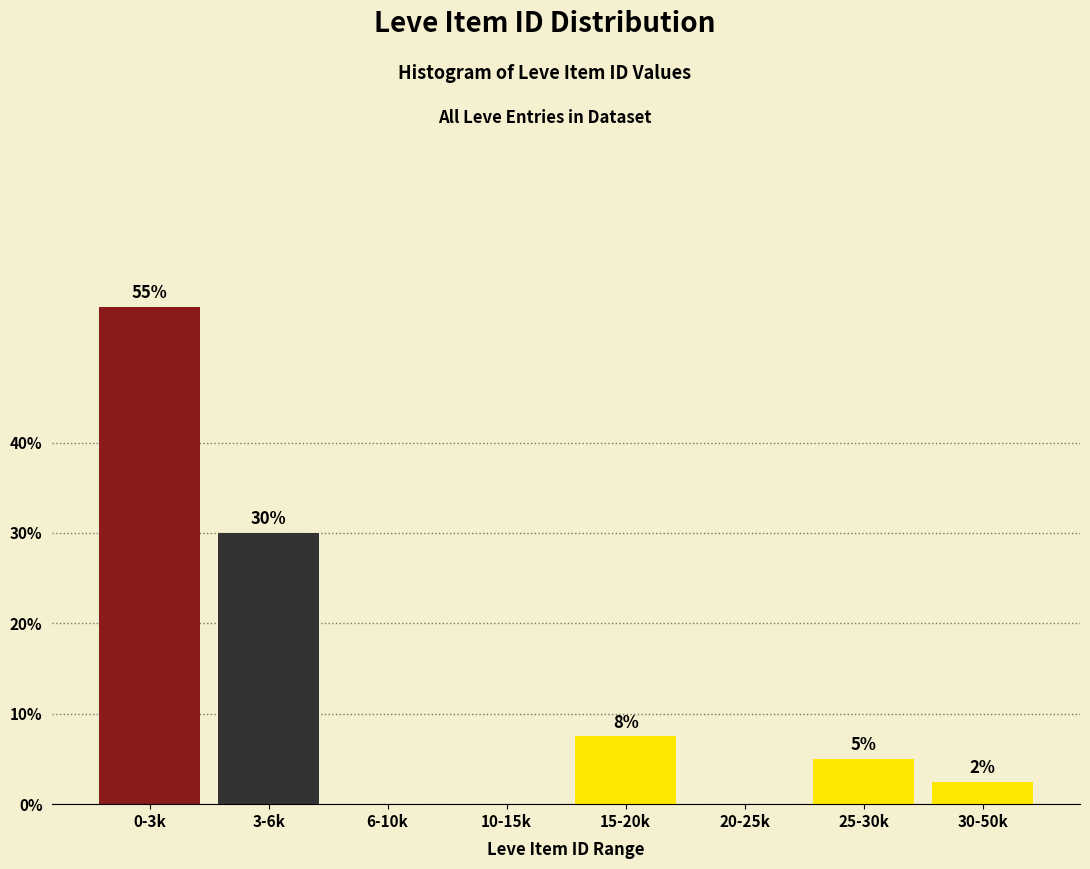

Which label corresponds to the largest value in the chart?

0-3k